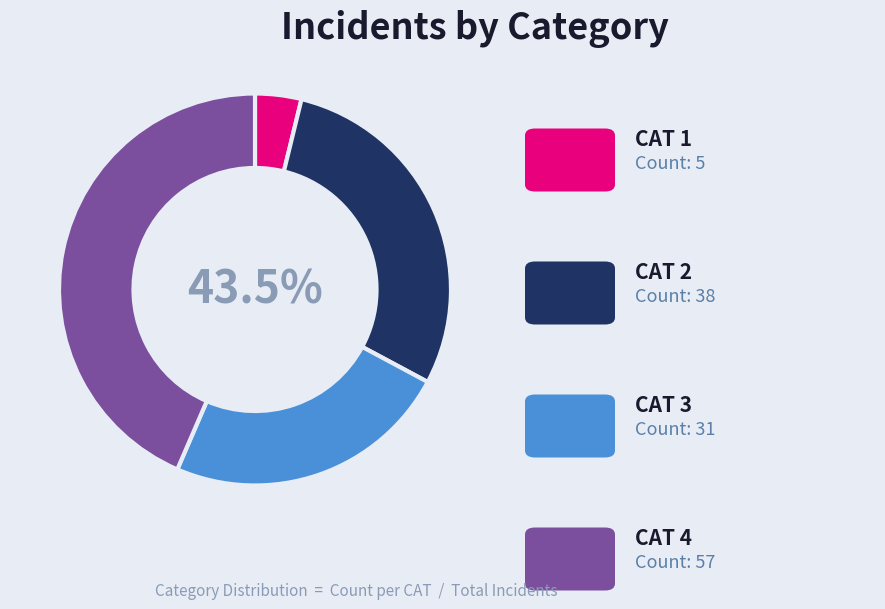

Is CAT 3 the majority of the pie?

No